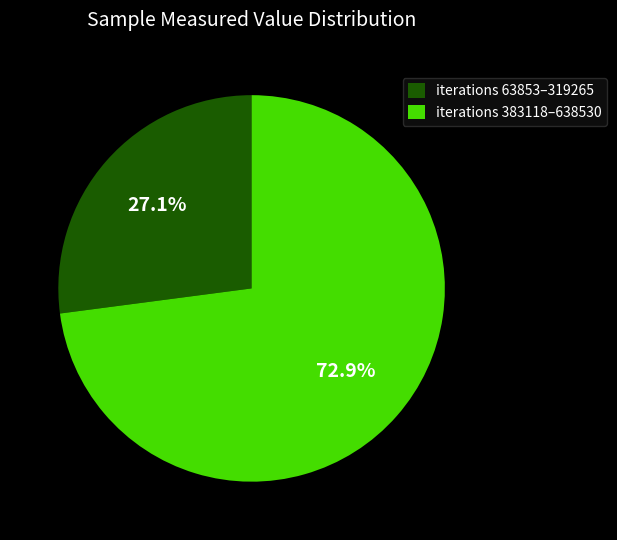

Rank the categories by value from highest to lowest.

iterations 383118–638530, iterations 63853–319265